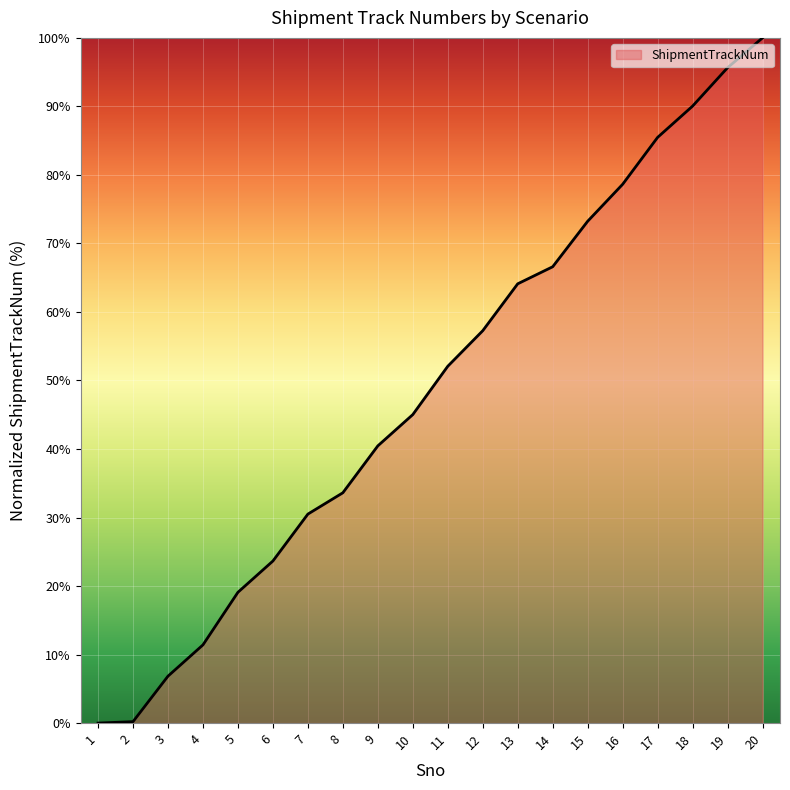

At which category does the chart reach its peak across all series?

20